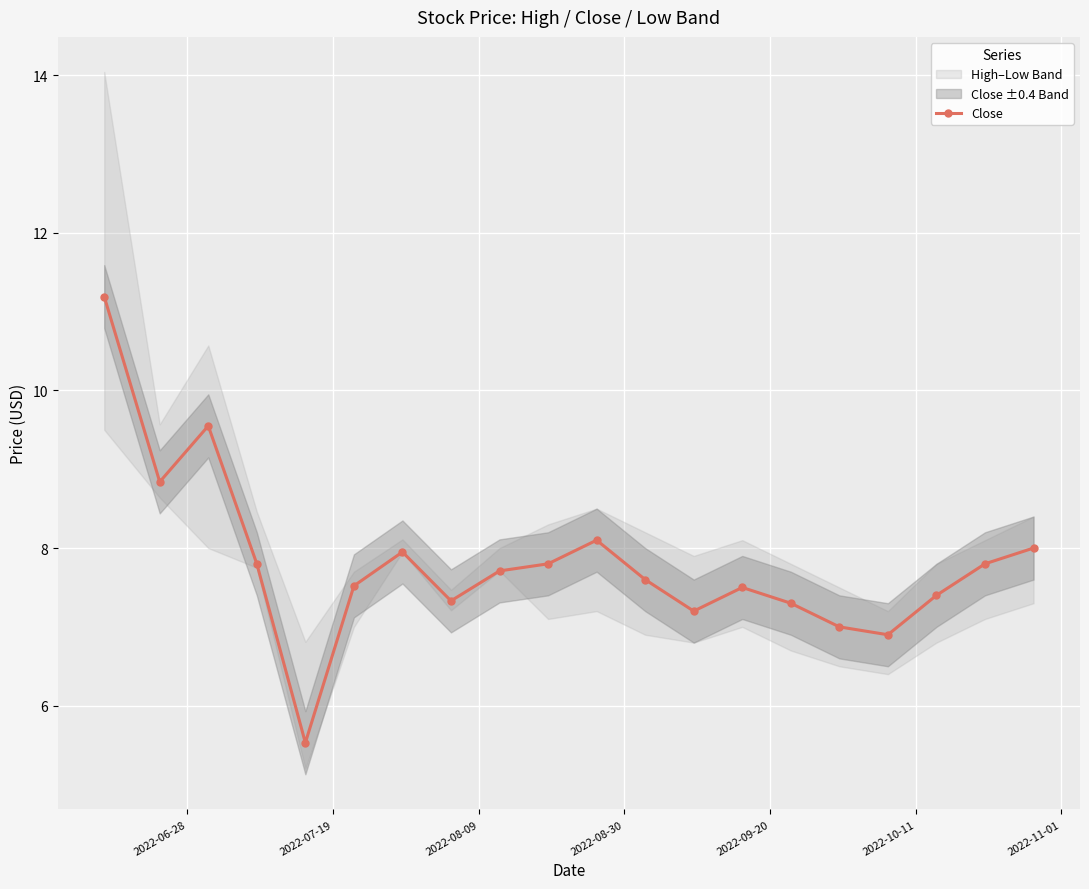

Reading left to right, what are all the values shown in this chart?

11.2	8.8	9.6	7.8	5.5	7.5	8.0	7.3	7.7	7.8	8.1	7.6	7.2	7.5	7.3	7.0	6.9	7.4	7.8	8.0